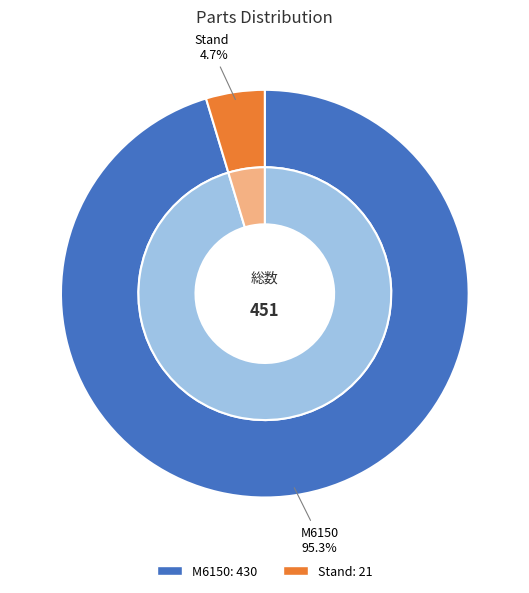

What is the change in value from M6150 to Stand?

-409